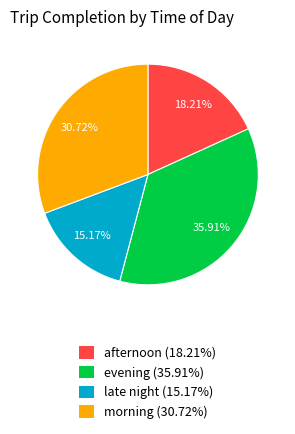

Is it true that morning is 31% of the pie?

True